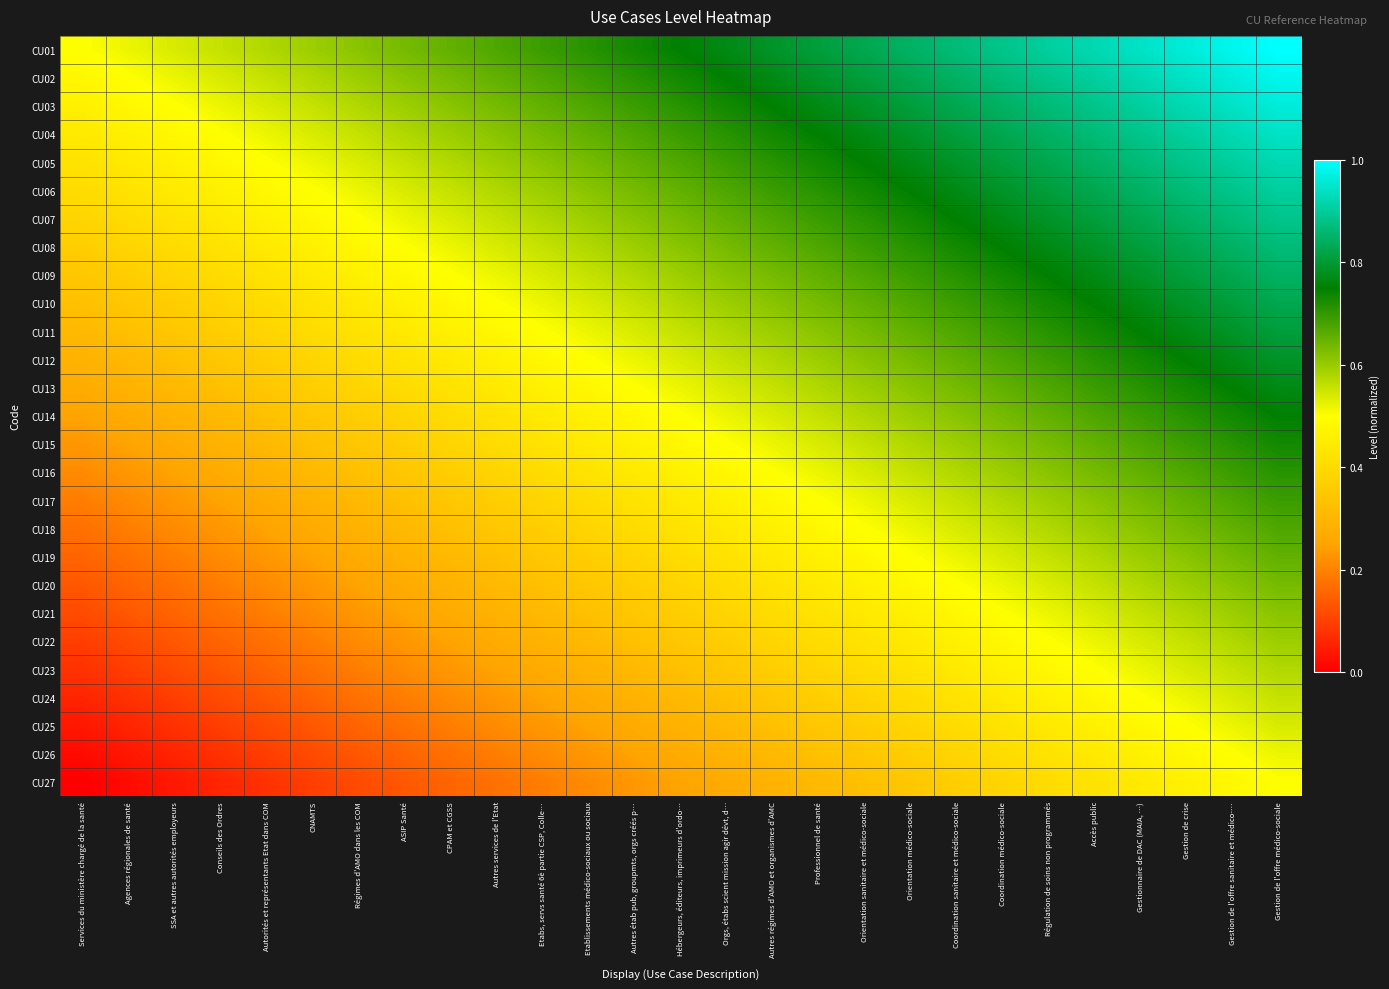

Which has a higher value, Orgs, étabs scient mission agir dévt, d… or Hébergeurs, éditeurs, imprimeurs d'ordo…?

Orgs, étabs scient mission agir dévt, d…